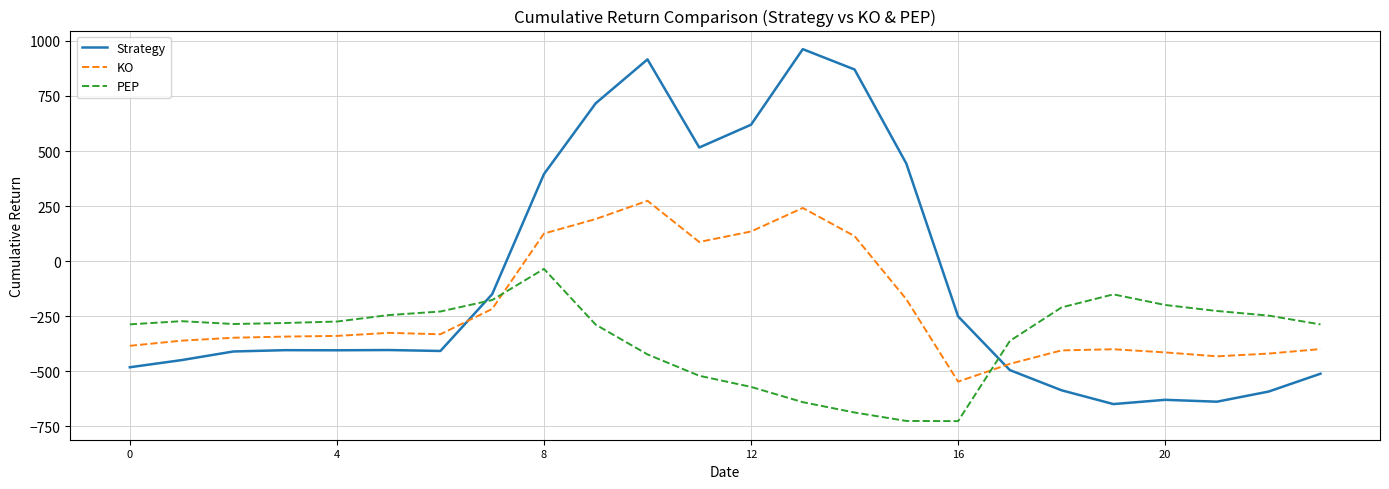

After their last crossing, which series has the higher values: KO or PEP?

PEP